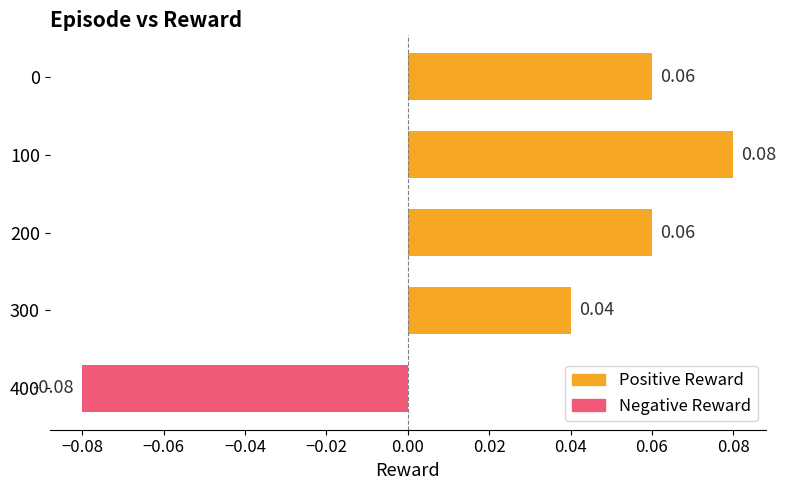

Which has a higher value, 200 or 300?

200